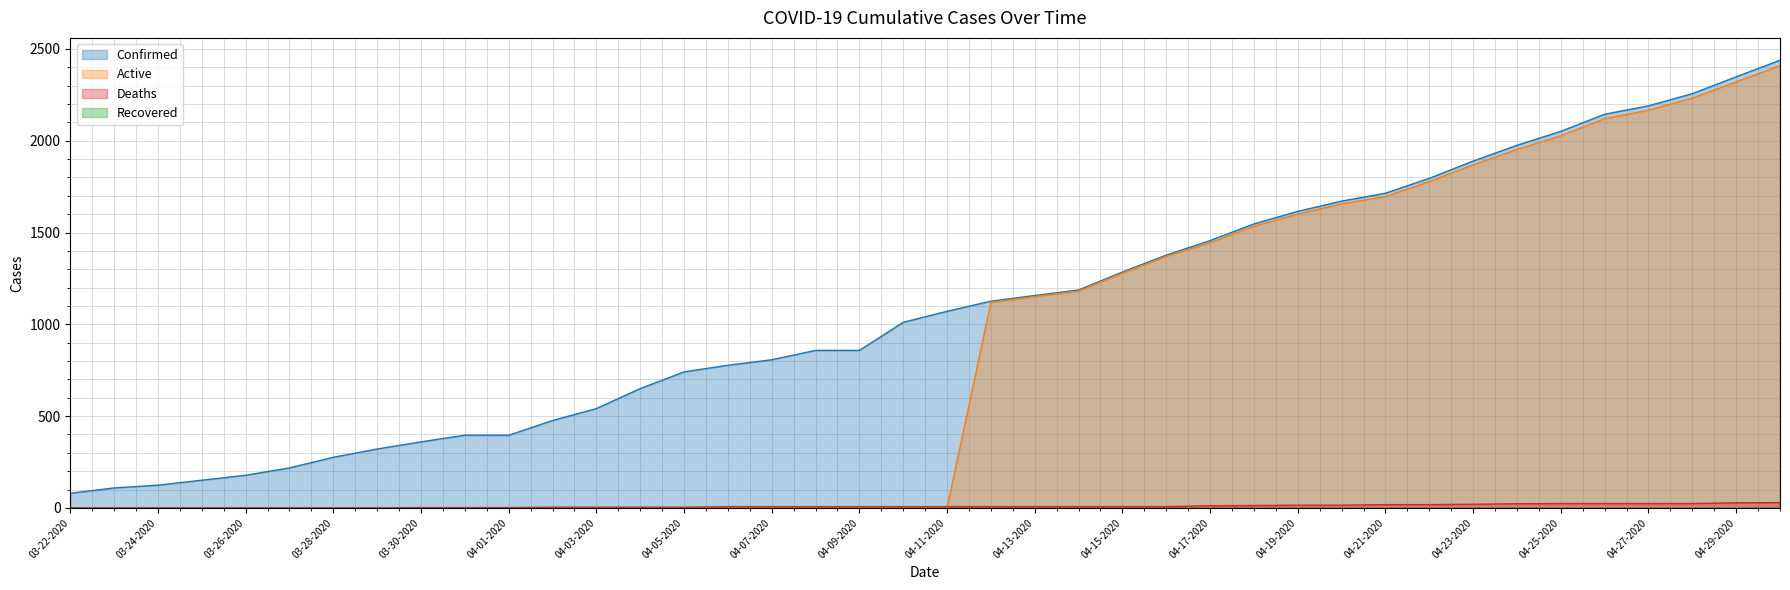

Does the chart have visible grid lines?

Yes